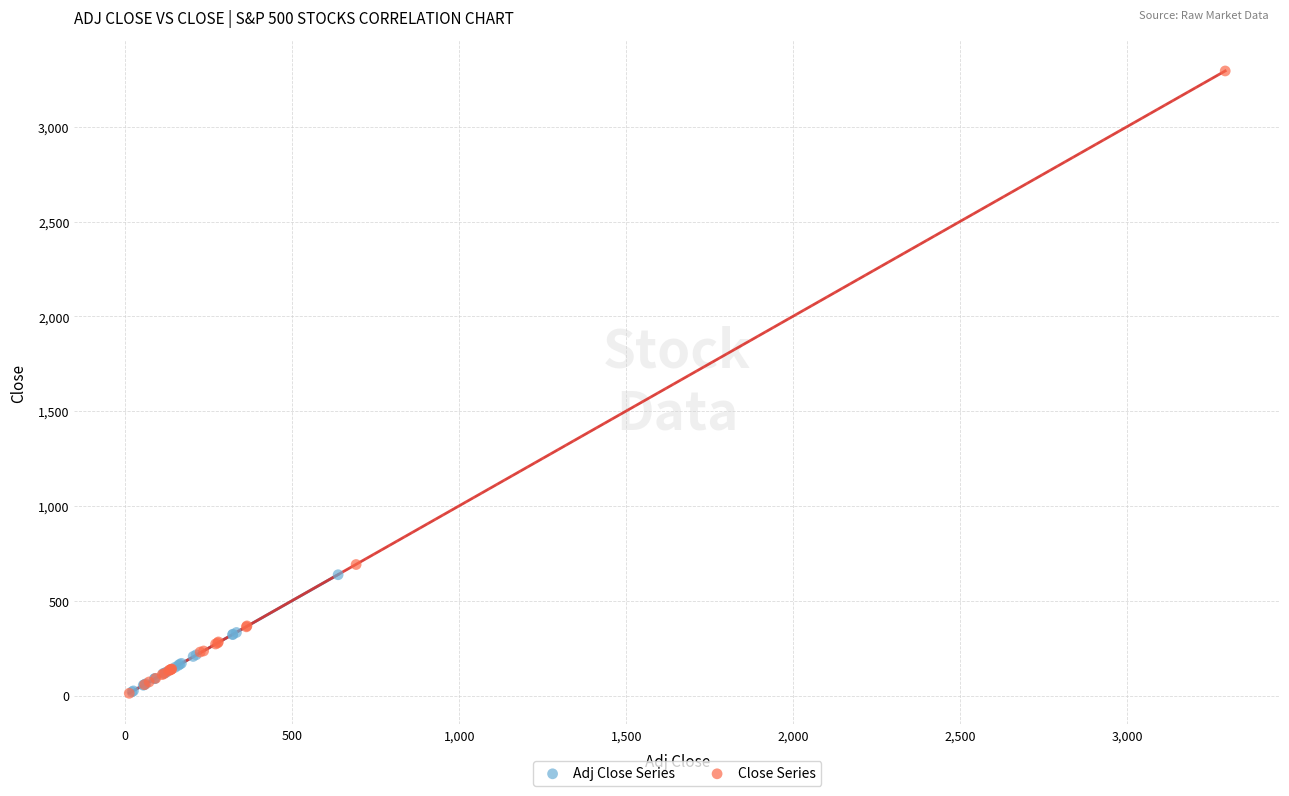

Which series reaches the maximum Y coordinate?

Close Series